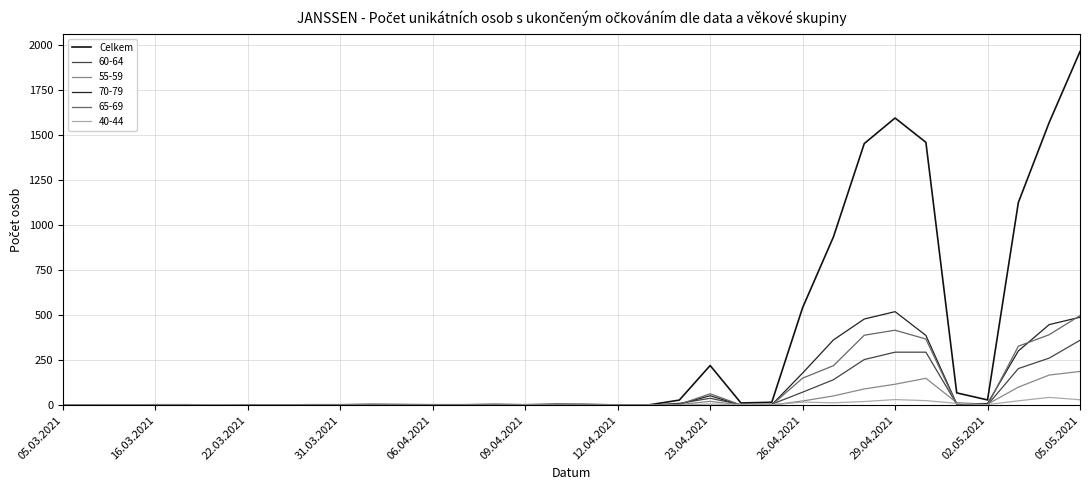

Does the chart have visible grid lines?

Yes